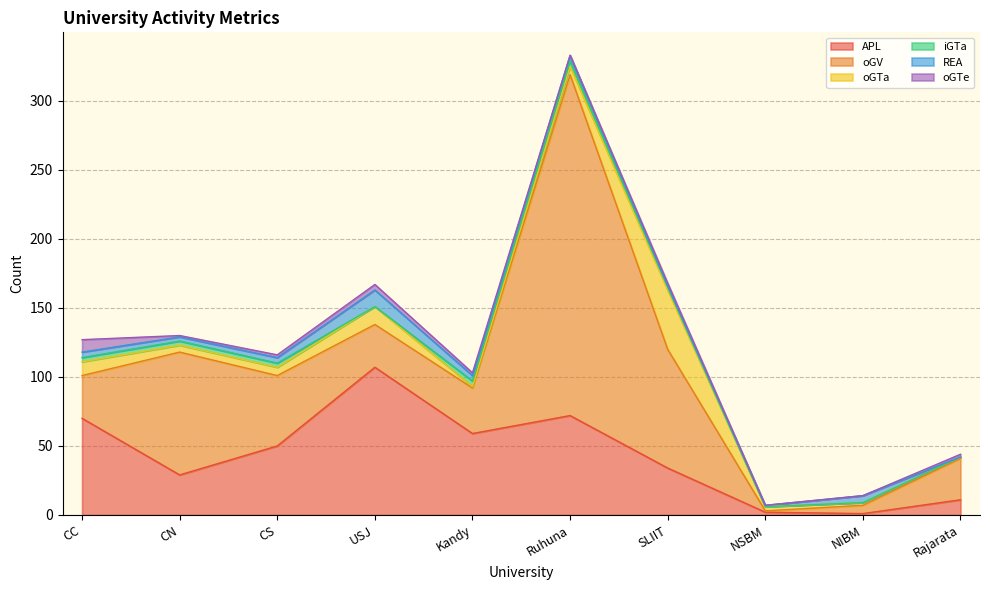

The APL series shows 77 at Kandy. True or false?

False